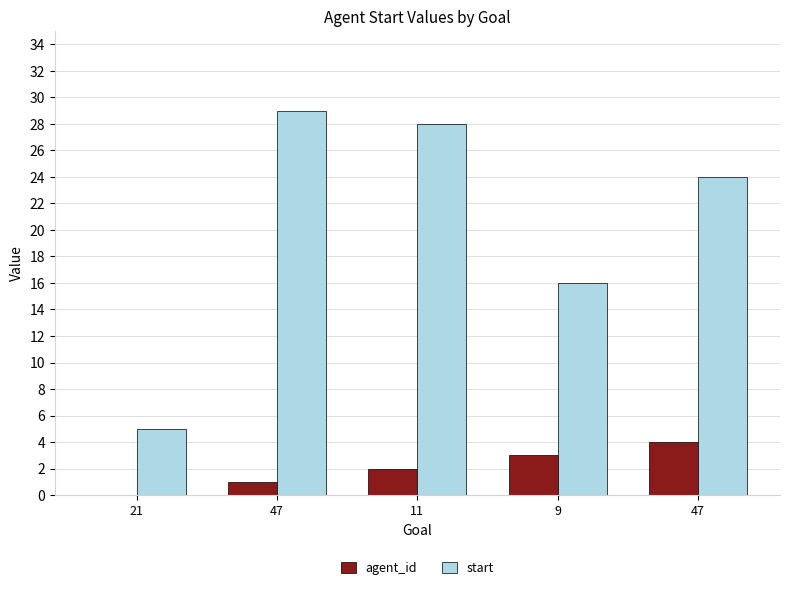

Is it true that start equals 22 at 9?

False